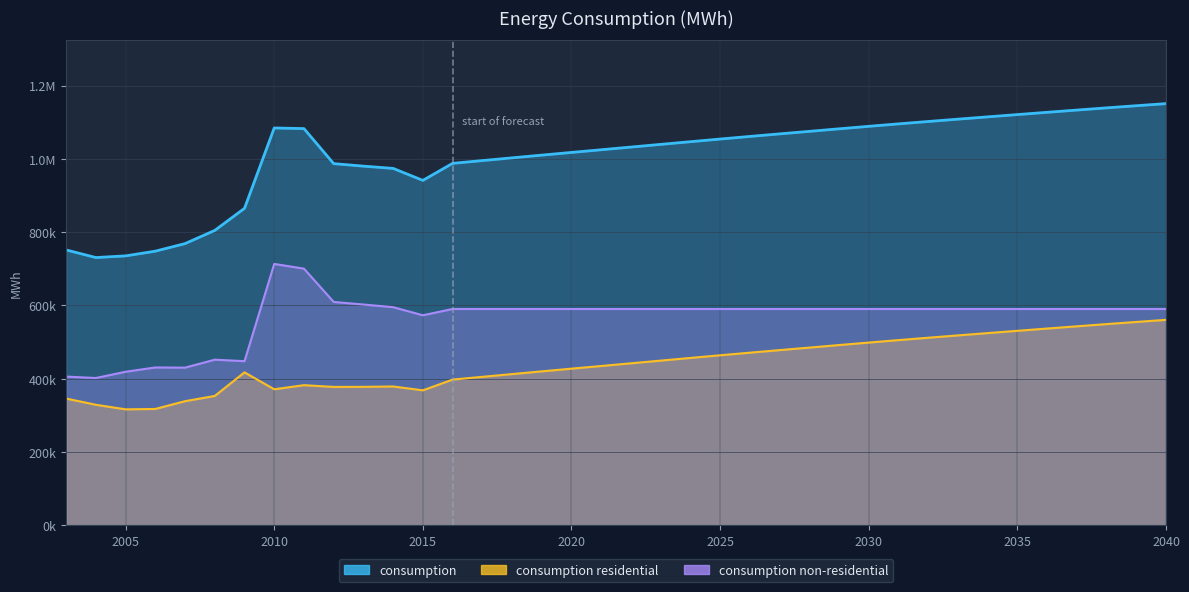

True or false: consumption non-residential and consumption residential cross at least once.

False